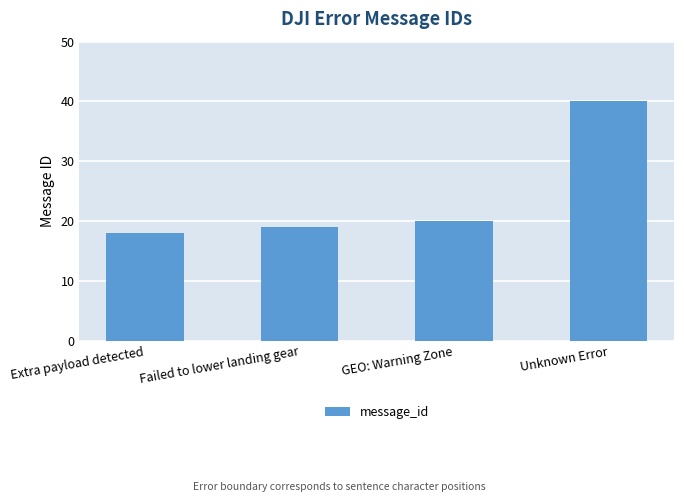

The chart shows a value of 14 at Unknown Error. True or false?

False